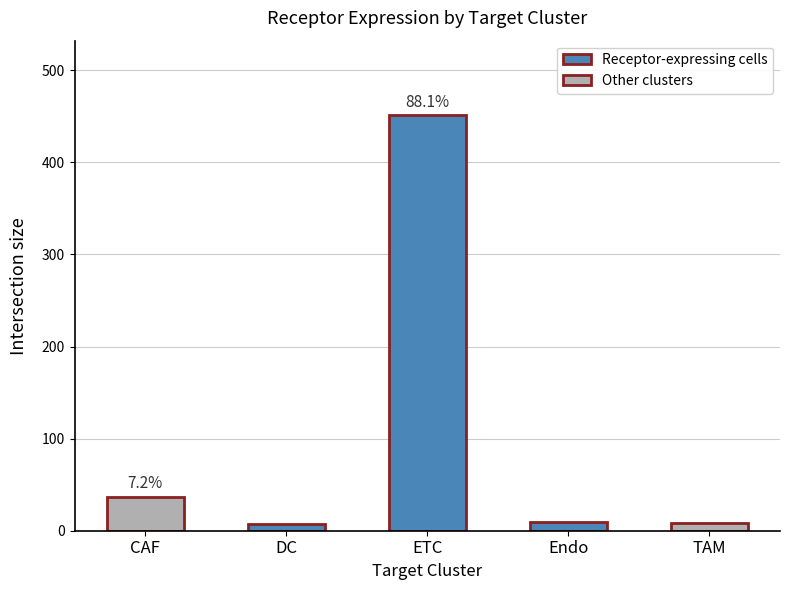

What is the sum of all values?

512